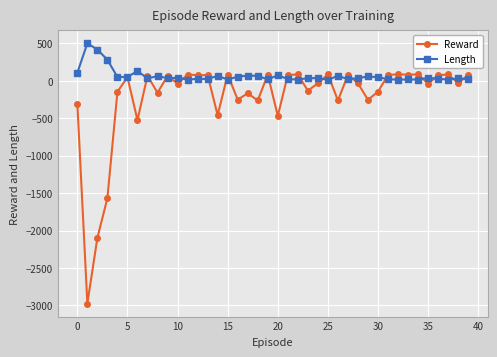

True or false: Length has more than 0 points higher than both neighbors.

True